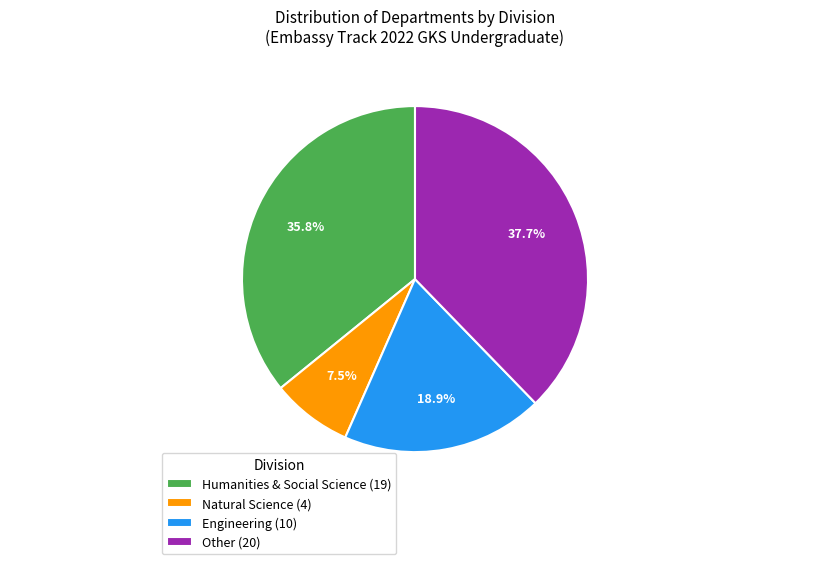

Does Humanities & Social Science represent more than half of the total?

No